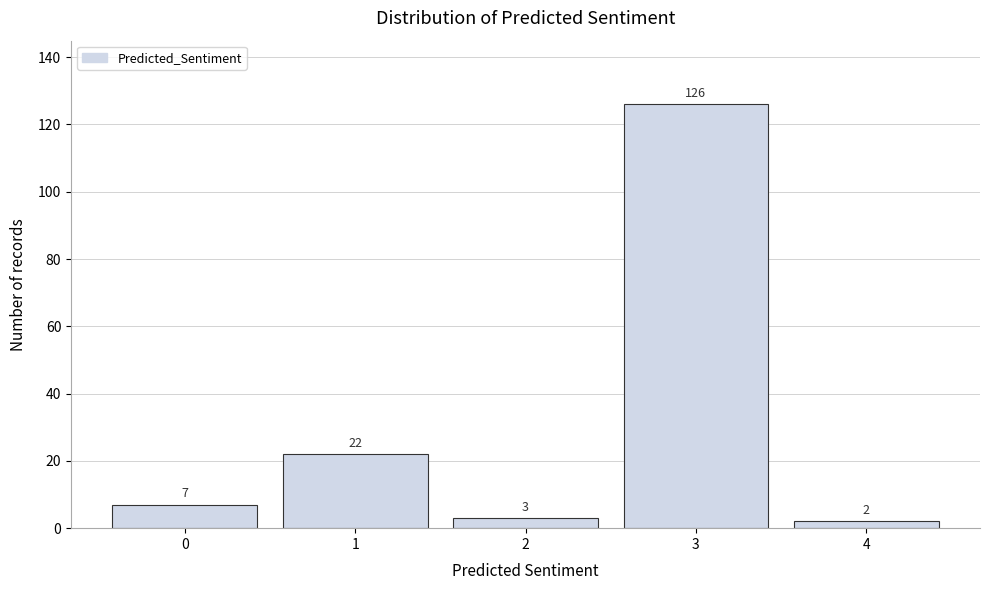

Reading left to right, transcribe all the data shown in this chart.

7	22	3	126	2